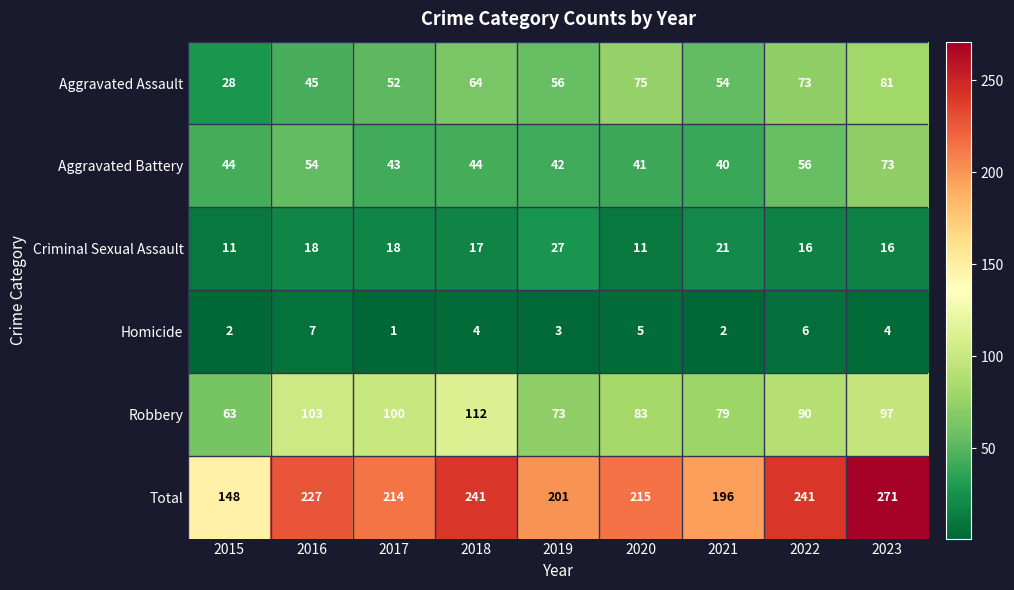

List the series in order of their peak value, highest first.

Total, Robbery, Aggravated Assault, Aggravated Battery, Criminal Sexual Assault, Homicide